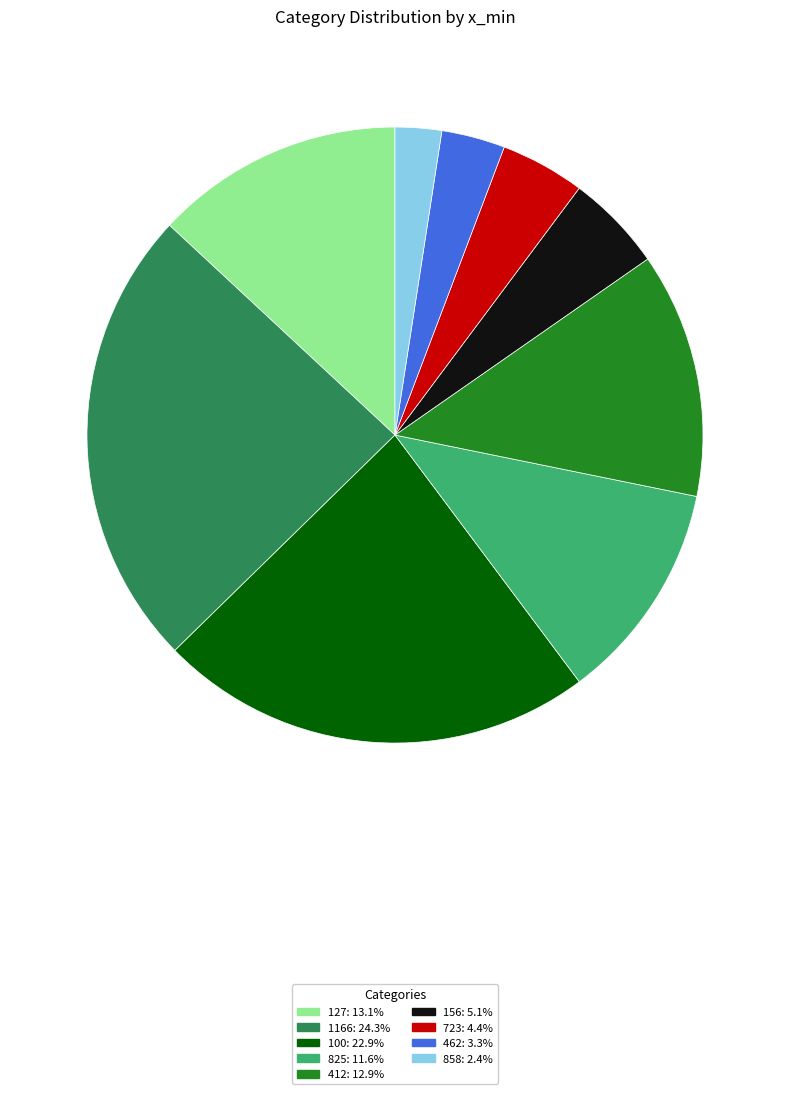

Combined, do 1166 and 858 account for over 50%?

No